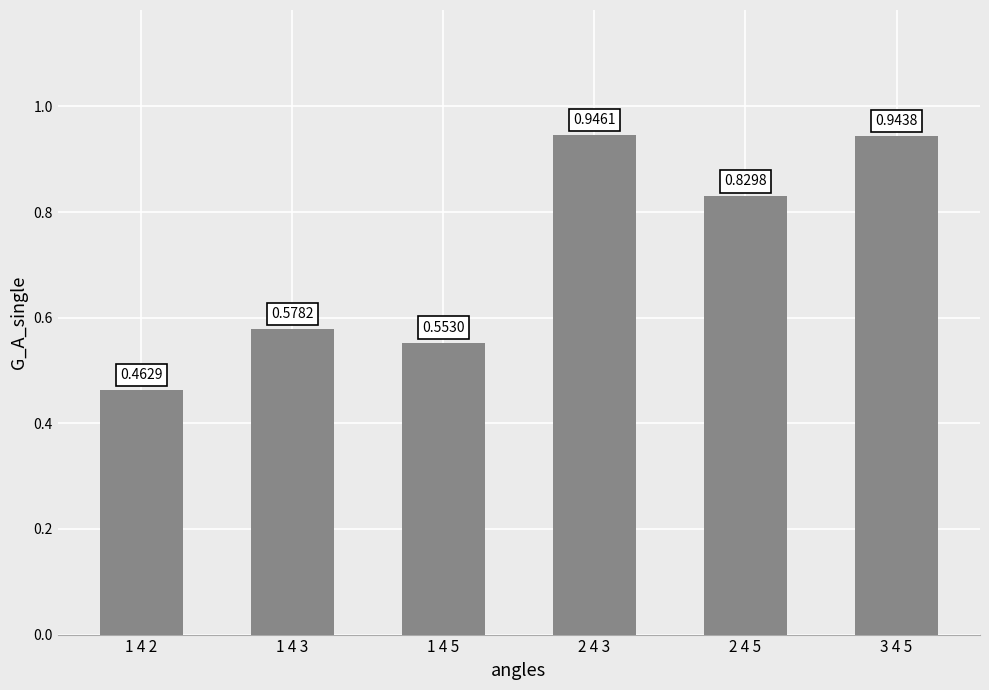

What is the sum of all values?

4.3